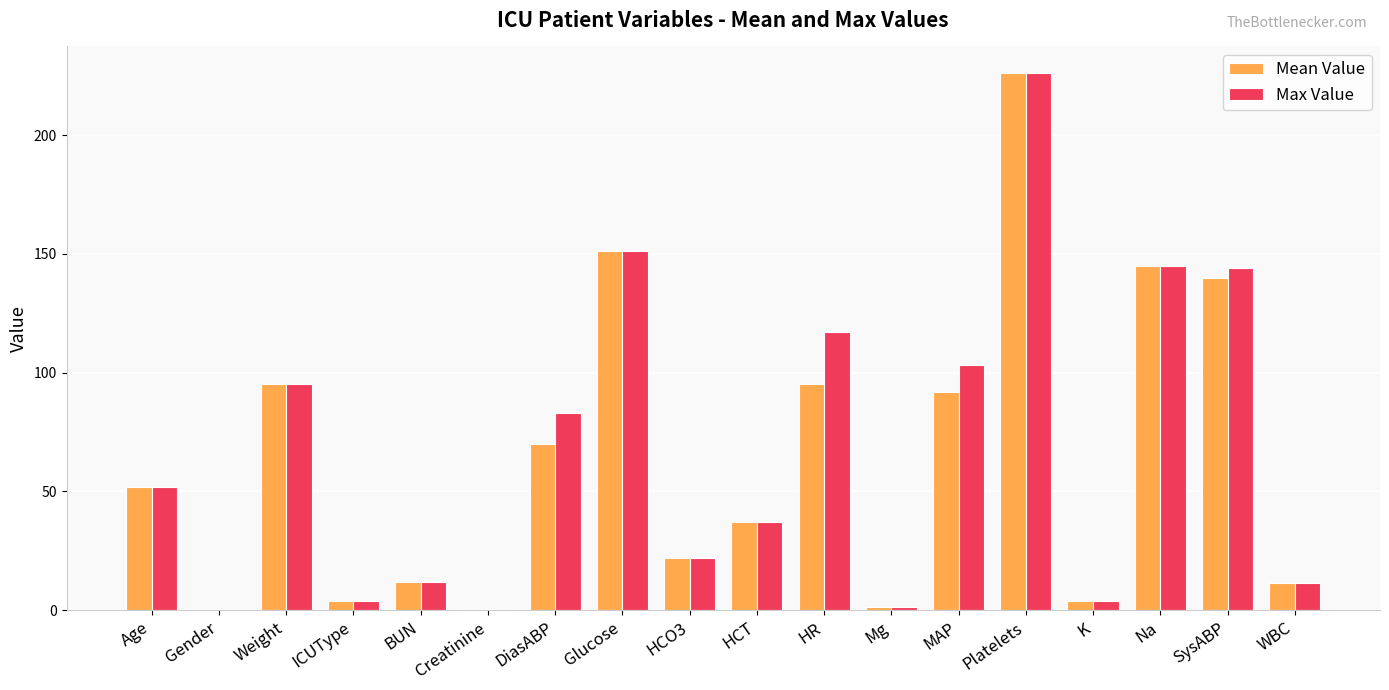

What is the greatest value displayed?

226.0